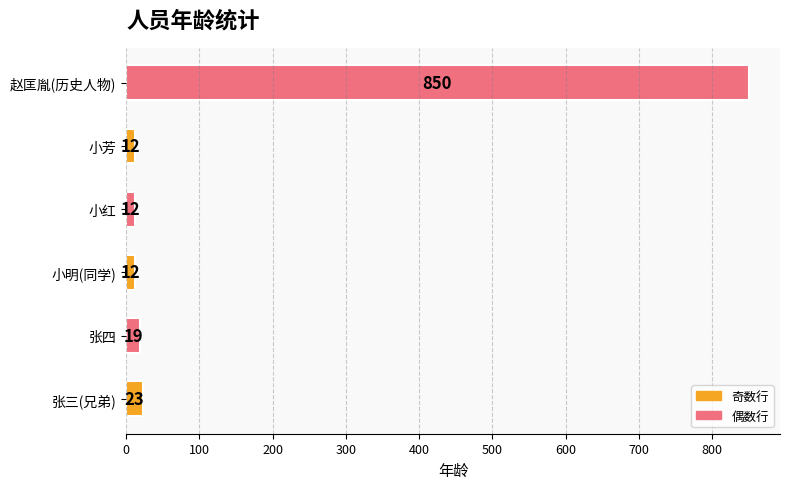

How many categories are shown in the chart?

6